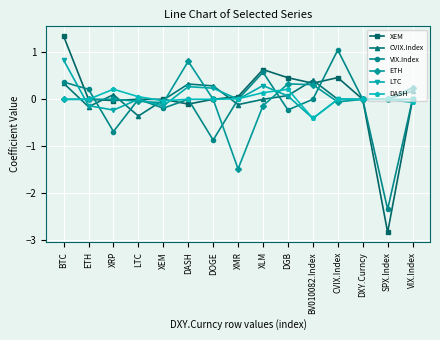

Which label corresponds to the smallest value in the chart?

SPX.Index